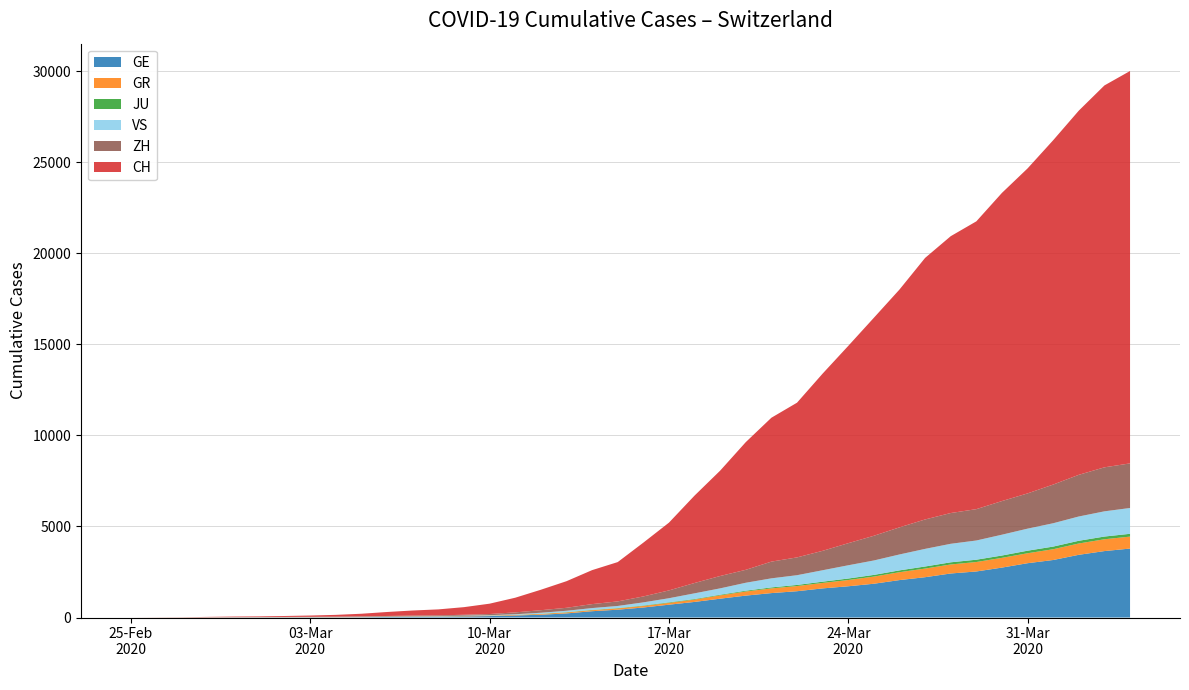

Reading right to left, extract all data points from this chart.

GE: 3788	3650	3445	3160	2984	2743	2530	2419	2215	2057	1856	1717	1600	1445	1342	1204	1035	857	705	551	430	347	225	154	113	79	60	45	43	30	20	16	14	11	10	9	5	1	1	0
GR: 657	649	622	592	547	535	519	495	474	433	393	343	300	284	258	226	182	128	101	84	71	56	53	43	31	22	18	18	17	16	14	12	9	9	6	6	6	2	2	0
ZH: 2450	2417	2289	2125	1936	1848	1722	1690	1616	1489	1357	1213	1067	978	919	711	679	568	429	326	250	218	163	140	101	62	49	40	34	29	23	15	13	10	7	6	2	2	0	0
JU: 154	149	149	145	140	128	127	119	114	100	92	82	69	61	54	44	36	32	29	25	19	18	17	12	7	7	7	5	5	4	4	2	2	1	1	1	1	1	0	0
VS: 1418	1385	1334	1282	1211	1144	1055	1017	968	874	793	728	628	535	498	436	349	312	225	172	115	98	76	53	30	22	17	12	7	6	5	4	3	3	2	1	1	0	0	0
CH: 21554	20978	20005	18915	17852	16928	15809	15207	14367	13064	11975	10838	9735	8498	7904	7014	5788	4801	3722	2954	2160	1866	1461	1124	806	569	419	327	280	219	142	97	69	50	36	30	20	8	4	0